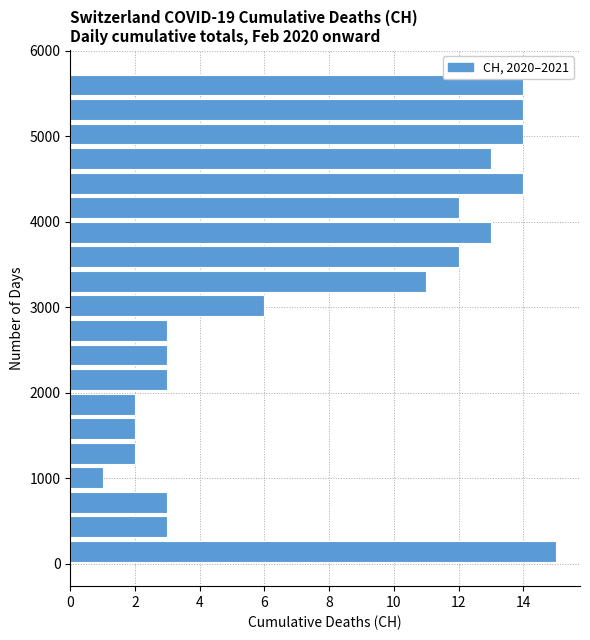

Around what value on the y-axis is the longest bar? Give the approximate position of its centre, as read against the axis.

100